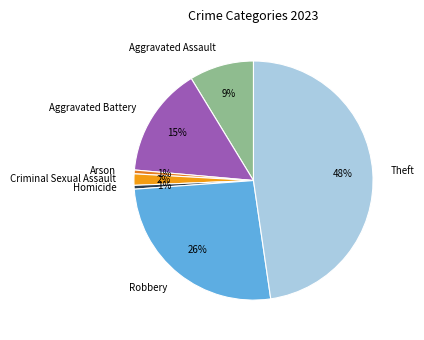

To the nearest percent, what is the average slice percentage?

14%